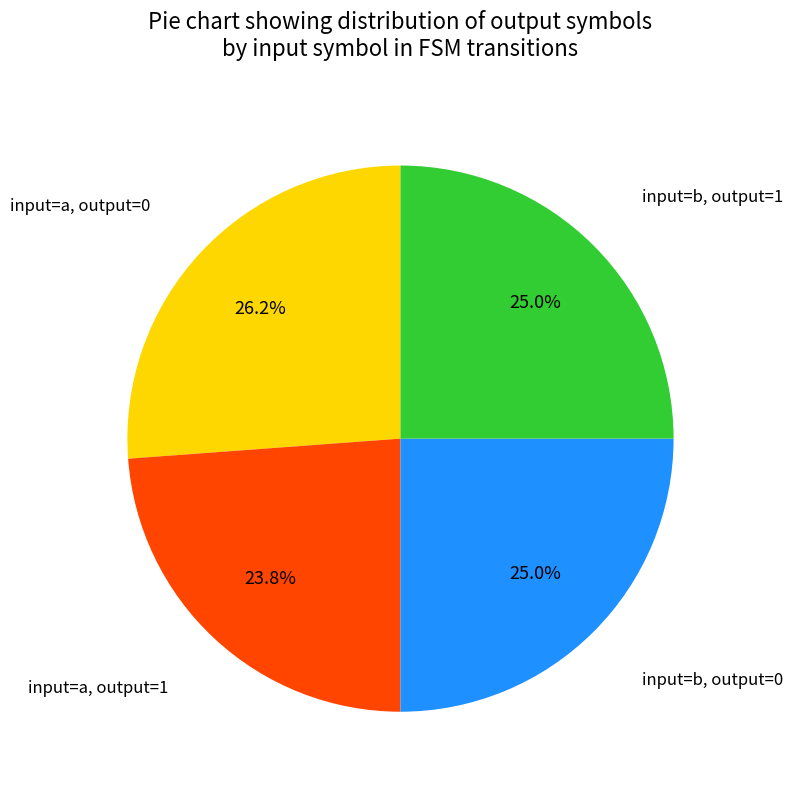

Does any single category account for the majority?

No